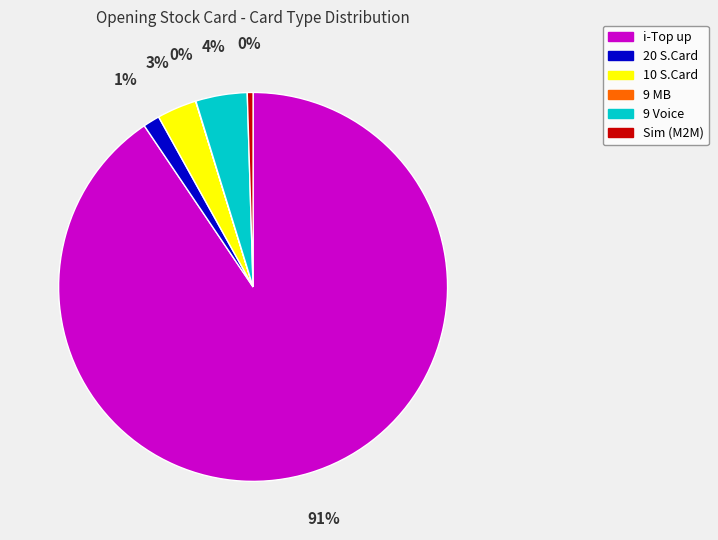

Which slice is the largest?

i-Top up